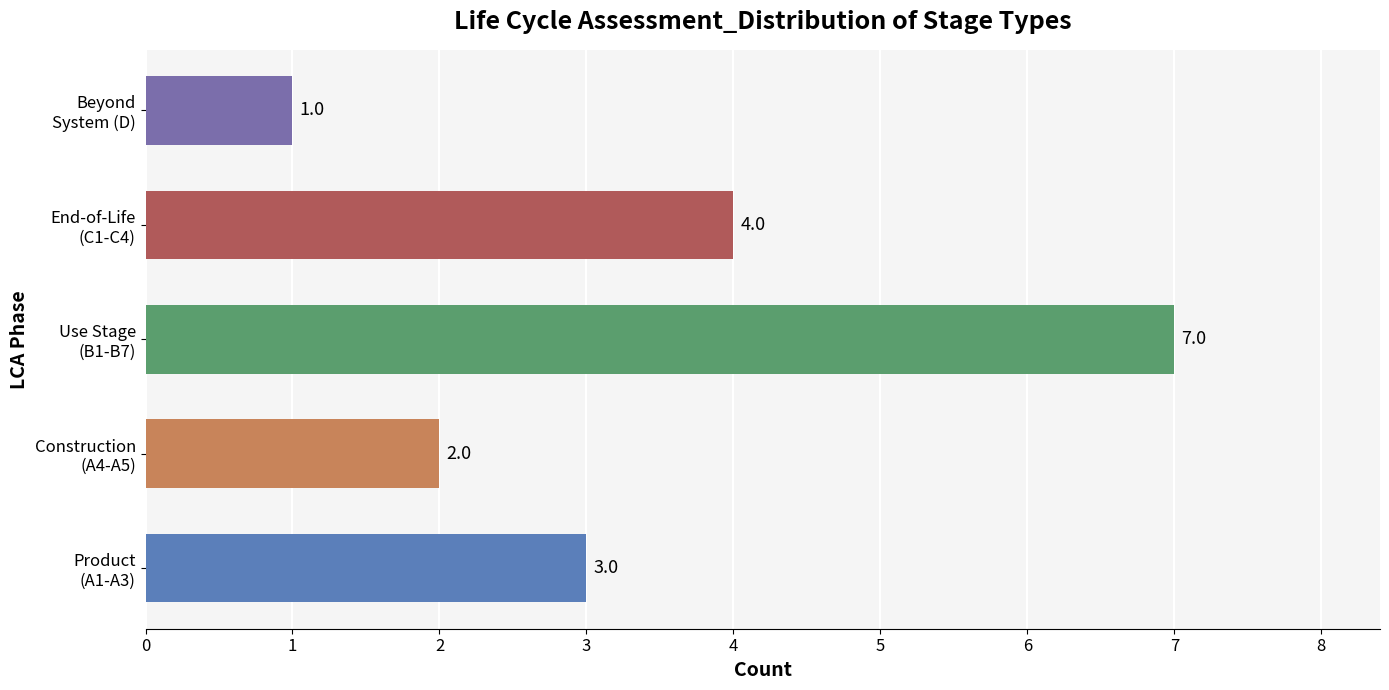

What is the sum of all values?

17